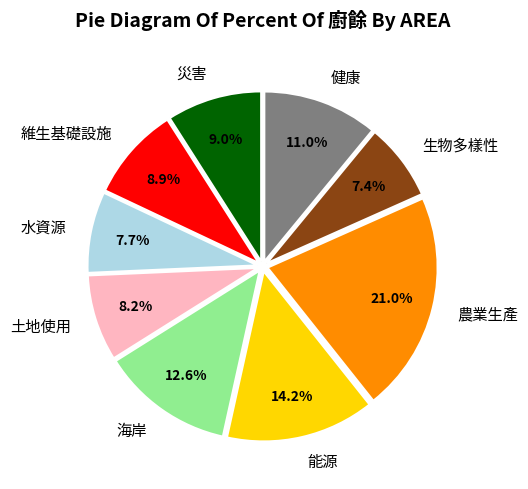

To the nearest percent, what is the average slice percentage?

11%